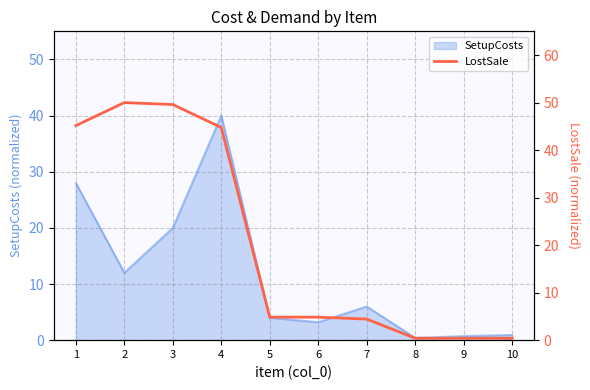

Which category has the highest value across all series?

2